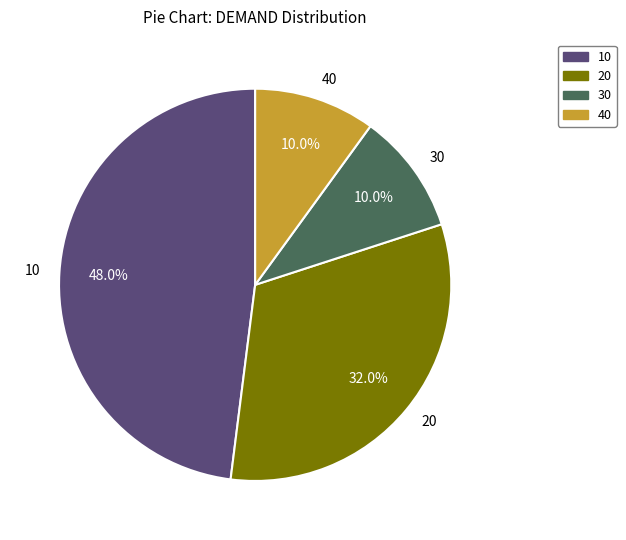

Is there a majority slice in this chart?

No